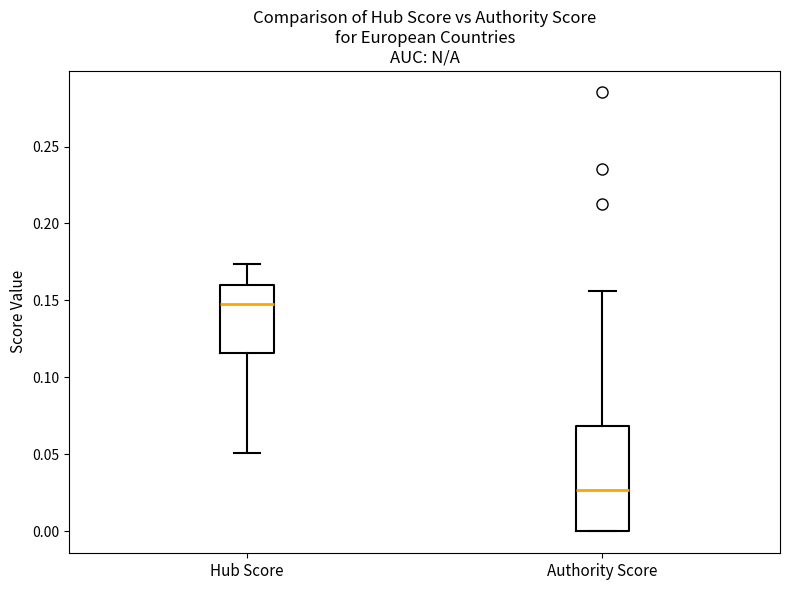

Reading left to right, transcribe this box plot: for each box, give where its median line is, the range the box spans, and where its two whiskers end, as read against the y-axis. The values are not printed on the chart, so give them approximately, as read against the axis.

Hub Score: median 0.150, box 0.115 to 0.160, whiskers 0.050 to 0.175
Authority Score: median 0.025, box 0.000 to 0.070, whiskers 0.000 to 0.155